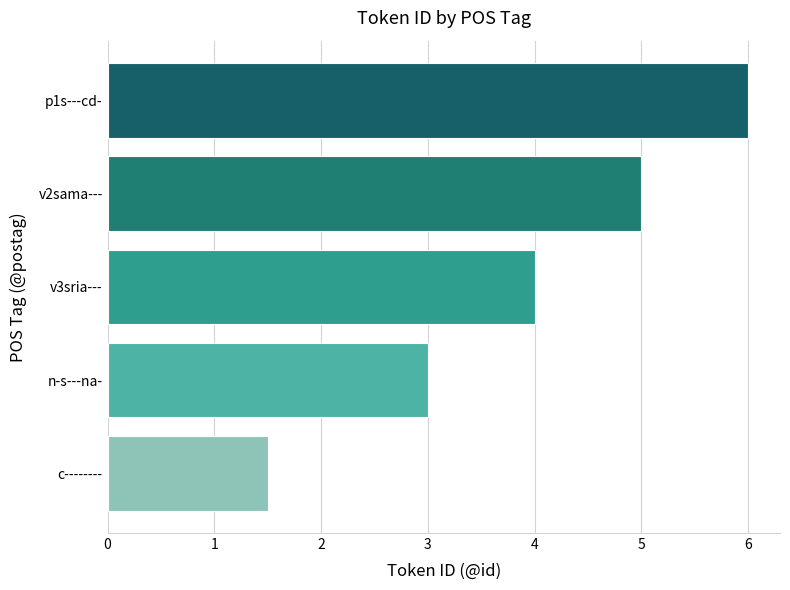

Are the bars grouped side by side (vs. stacked)?

No